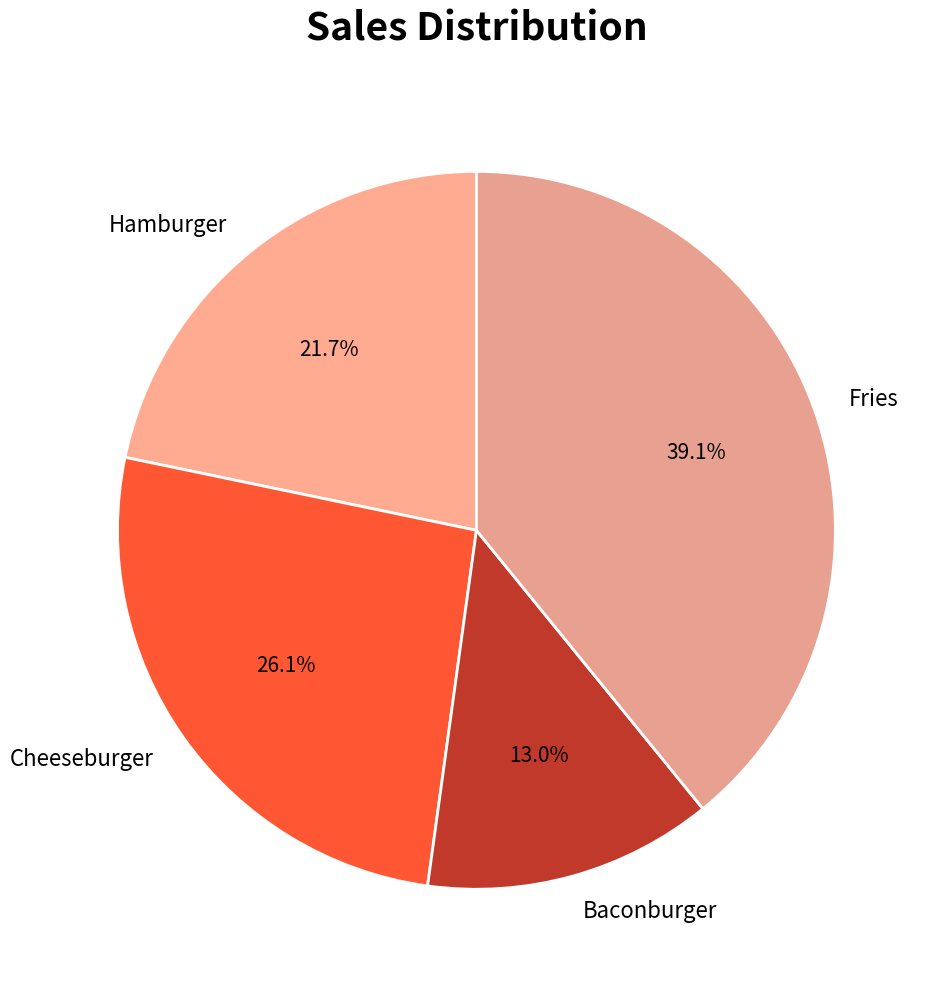

What portion of the pie excludes Hamburger?

78.3%